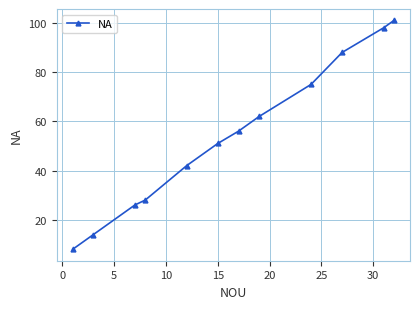

What is the value of the 8th point from the left?

62